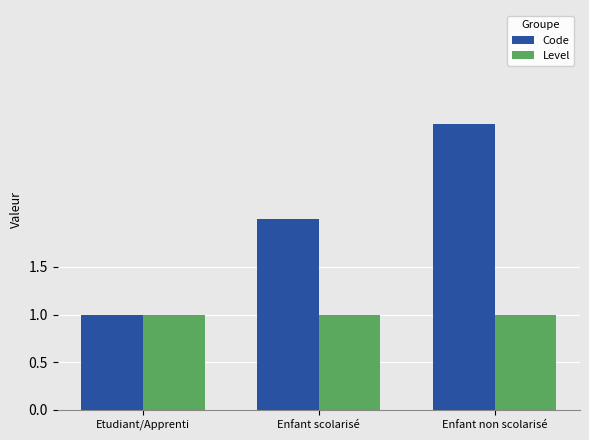

What is the label of the 1st bar from the right?

Enfant non scolarisé